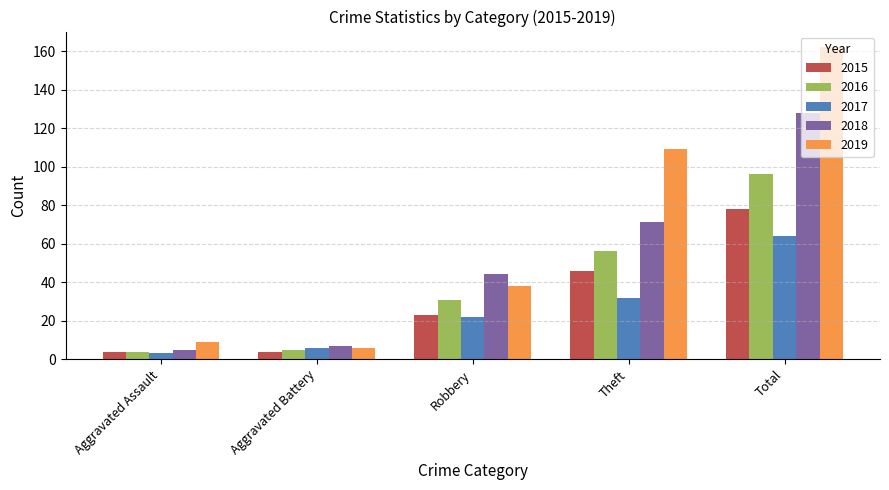

Reading right to left, transcribe all the data shown in this chart.

2015: Total=78	Theft=46	Robbery=23	Aggravated Battery=4	Aggravated Assault=4
2016: Total=96	Theft=56	Robbery=31	Aggravated Battery=5	Aggravated Assault=4
2017: Total=64	Theft=32	Robbery=22	Aggravated Battery=6	Aggravated Assault=3
2018: Total=128	Theft=71	Robbery=44	Aggravated Battery=7	Aggravated Assault=5
2019: Total=162	Theft=109	Robbery=38	Aggravated Battery=6	Aggravated Assault=9